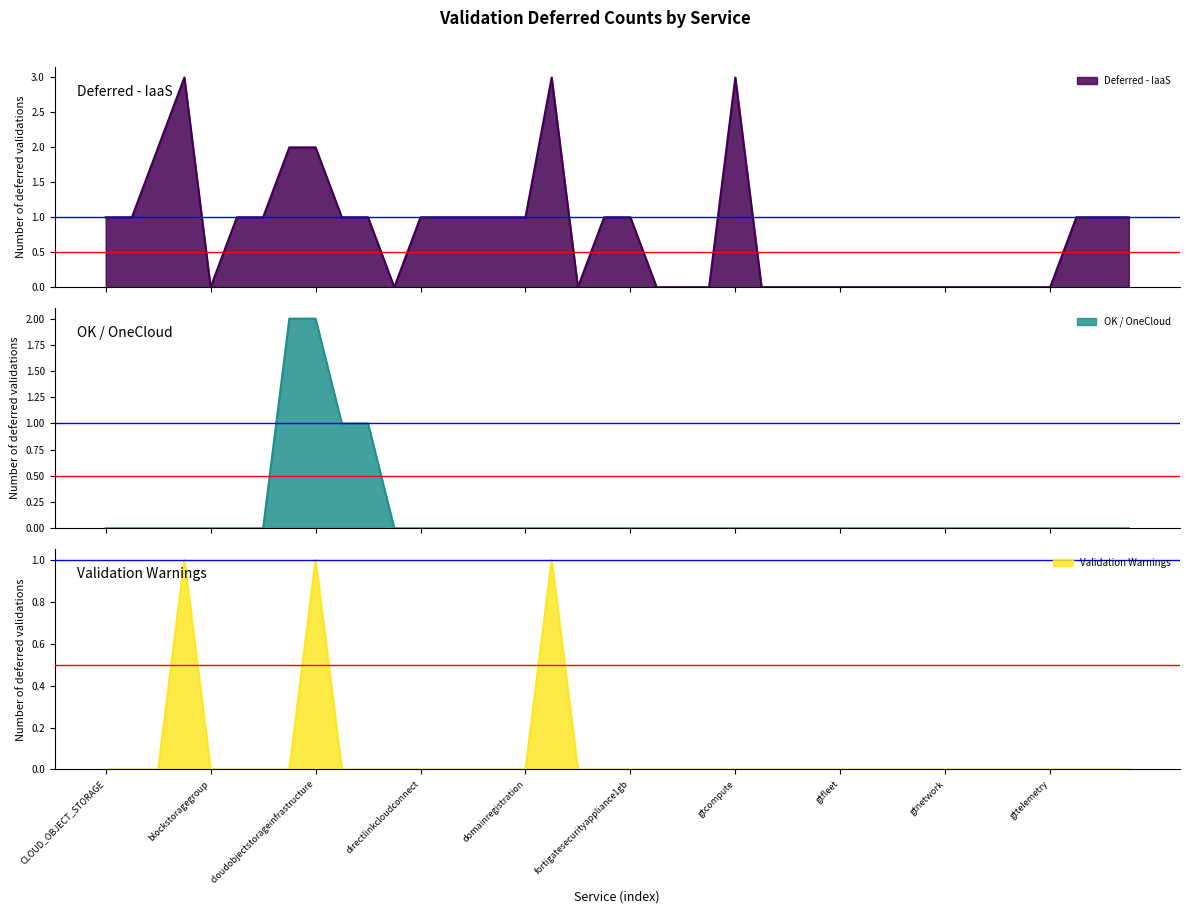

Does the chart display data point markers on the line(s)?

No